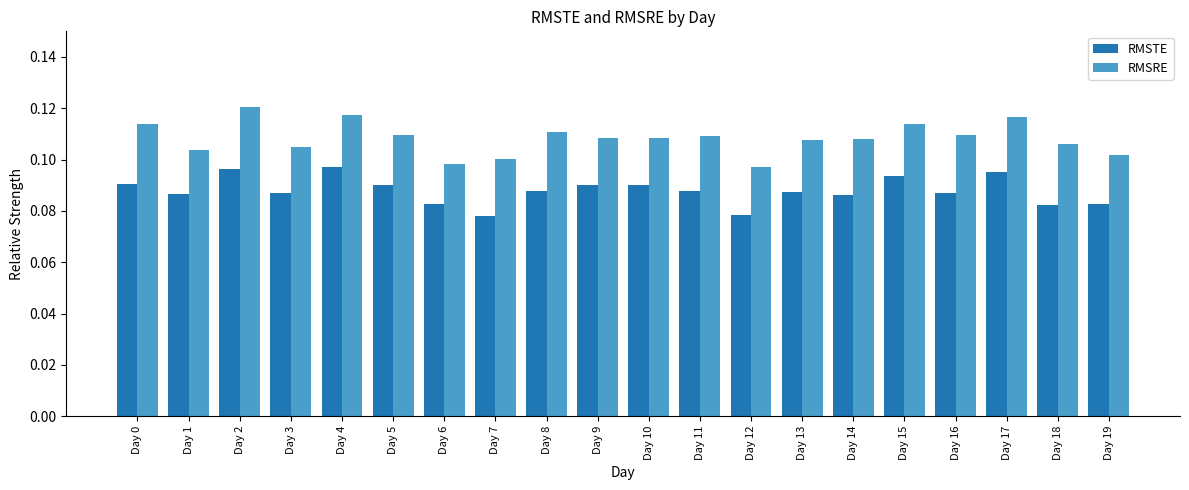

Rank the series by their average value, from lowest to highest.

RMSTE, RMSRE